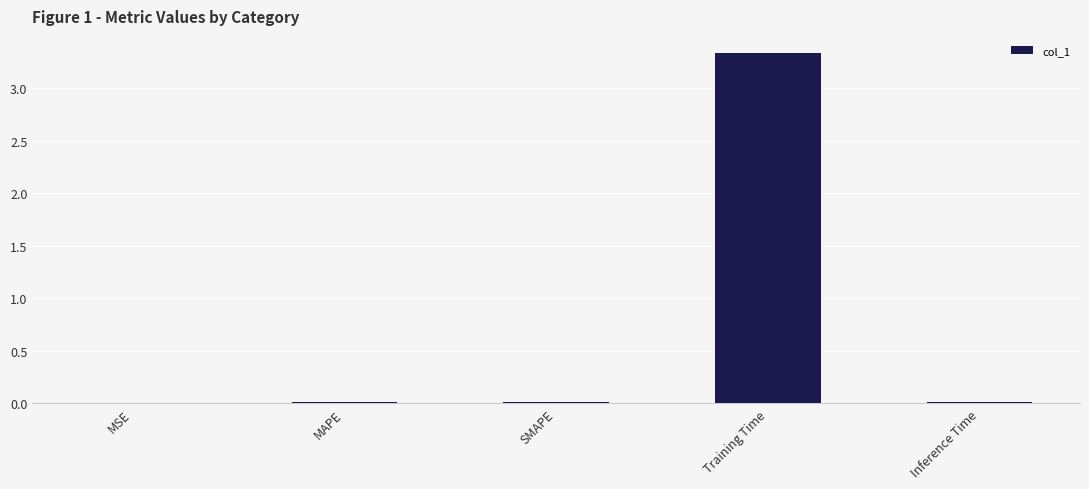

True or false: the data shows 0.0 at MSE.

True